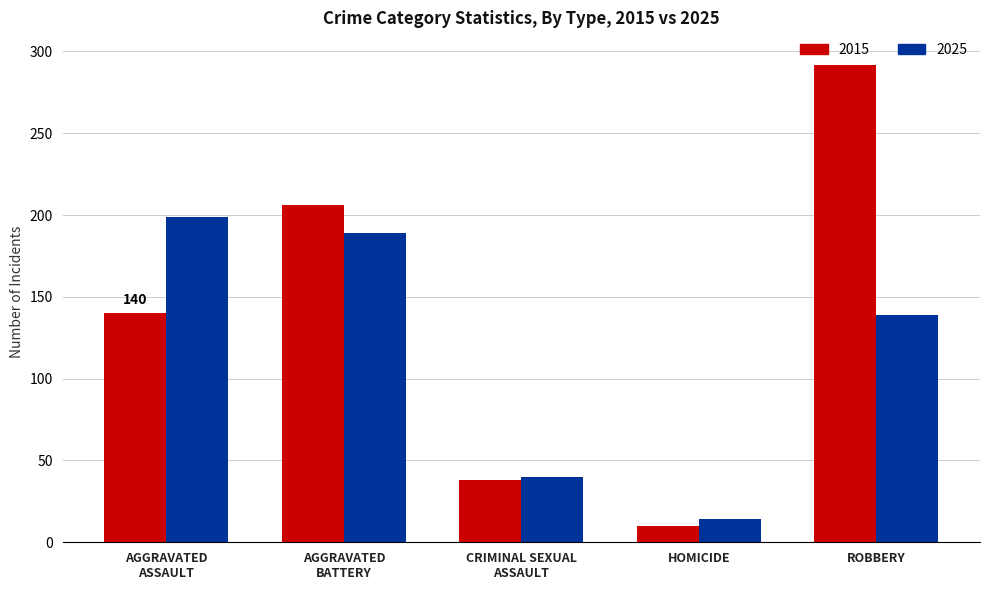

How many data points in 2025 are less than 139?

2